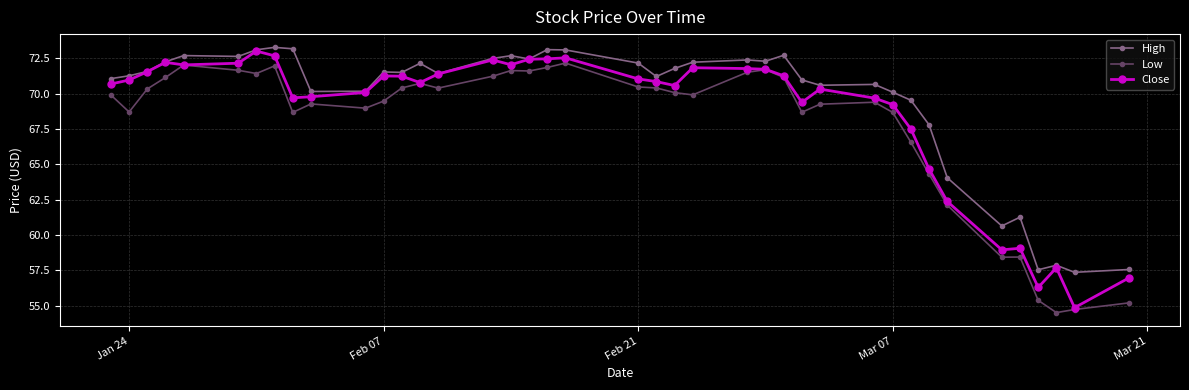

Rank the series by their average value, from lowest to highest.

Low, Close, High